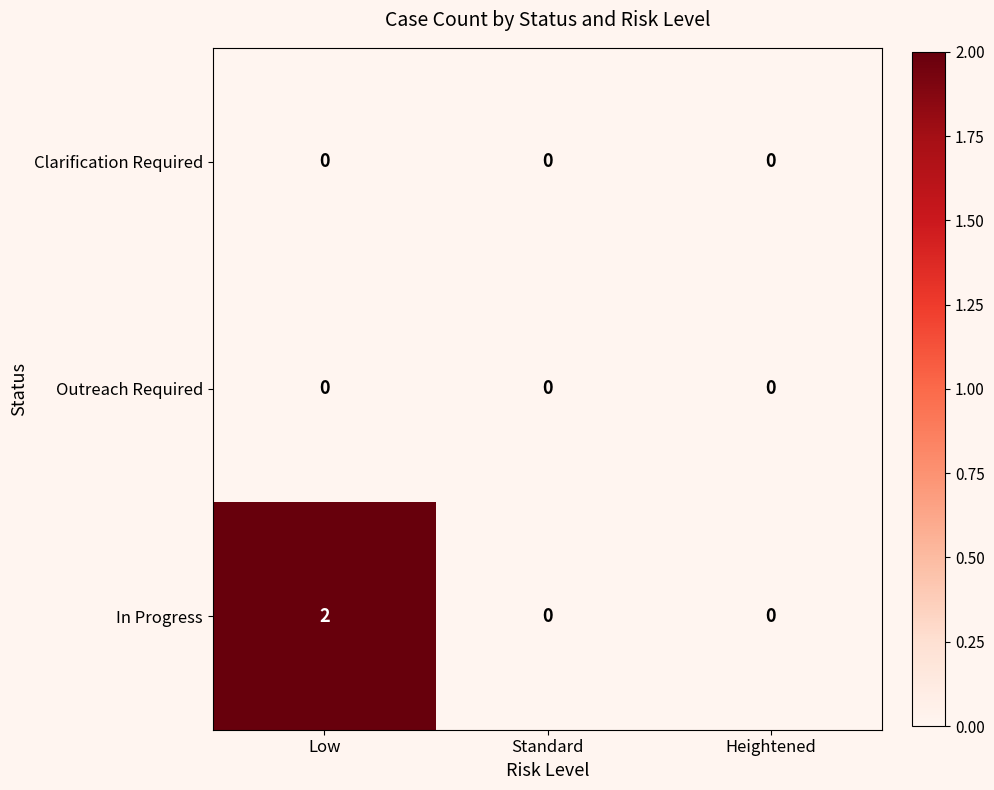

Reading right to left, transcribe all the data shown in this chart.

Clarification Required: Heightened=0	Standard=0	Low=0
Outreach Required: Heightened=0	Standard=0	Low=0
In Progress: Heightened=0	Standard=0	Low=2